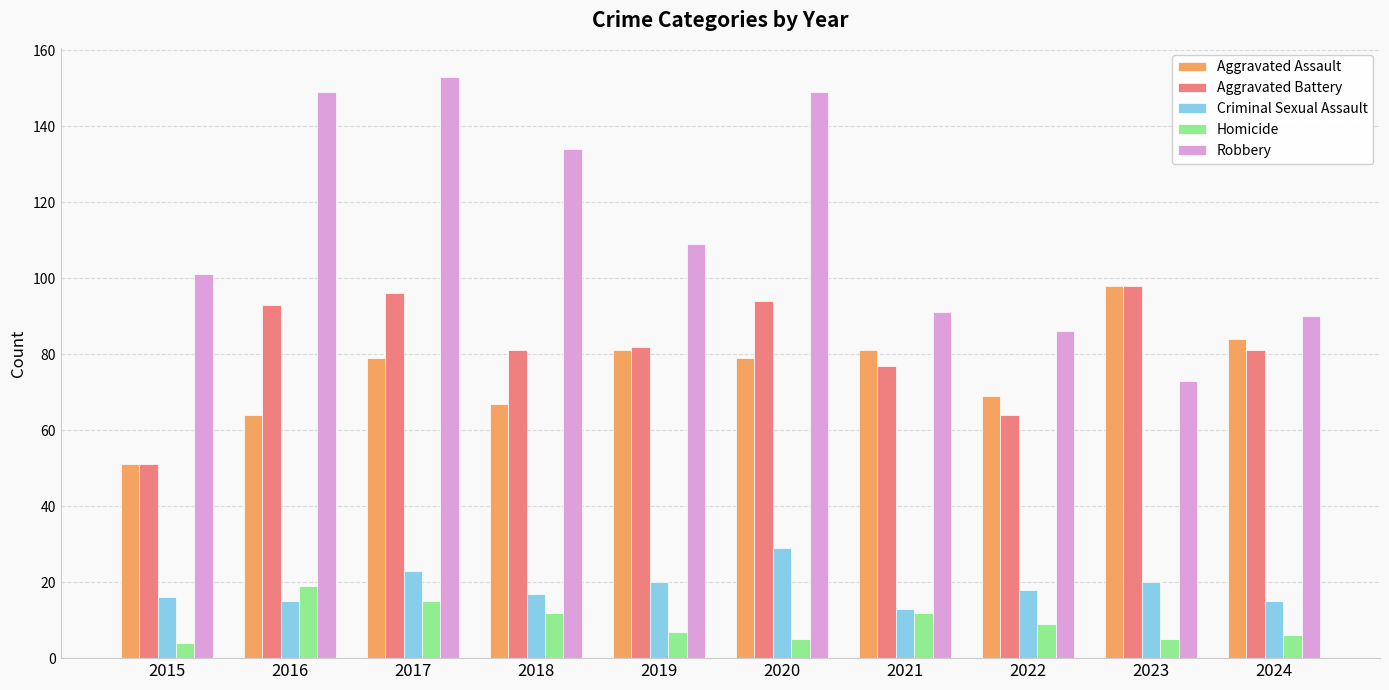

What is the value of the Robbery bar at the 7th from the left?

91